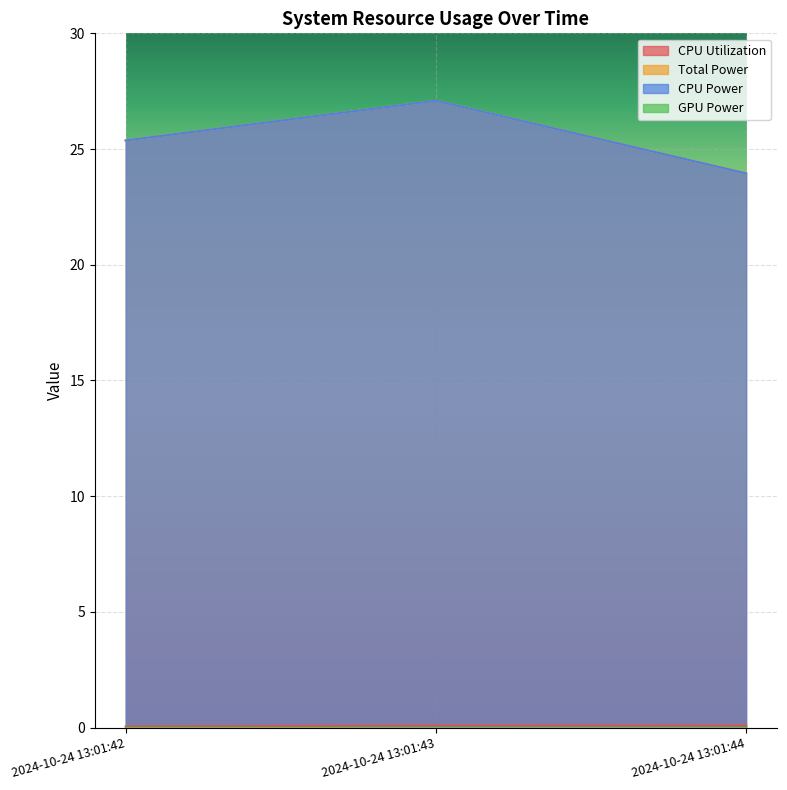

Does the chart display data point markers on the line(s)?

No